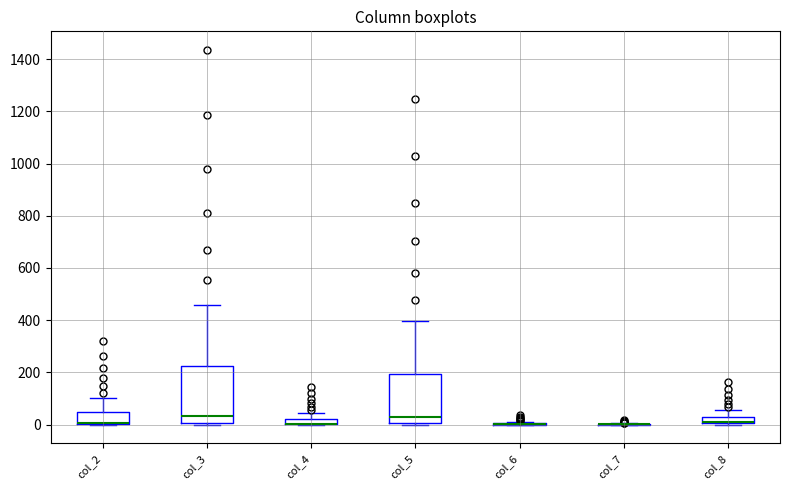

Comparing the boxes themselves (not the whiskers), which one is the tallest?

col_3